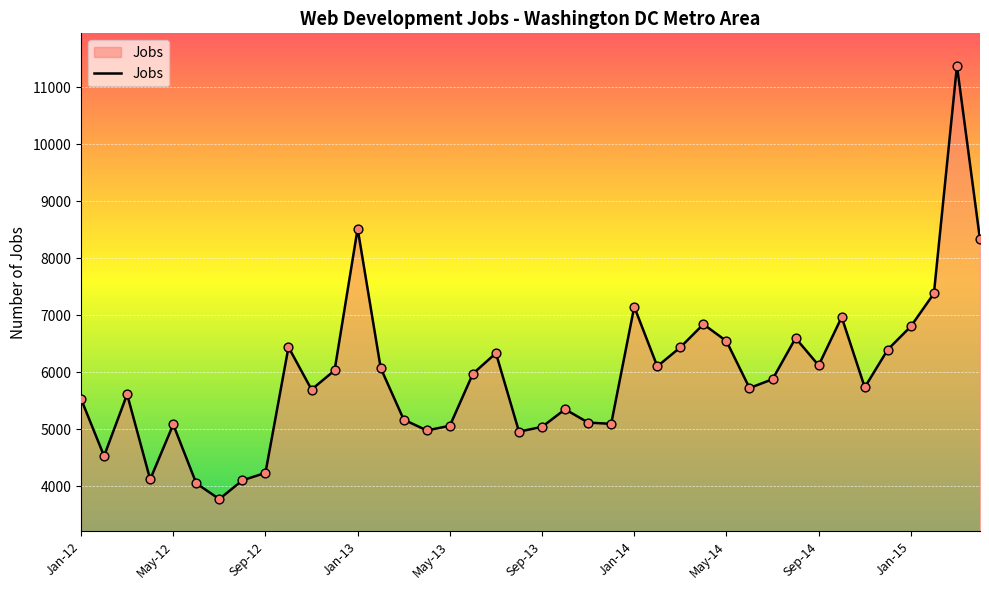

What is the greatest value displayed?

11376